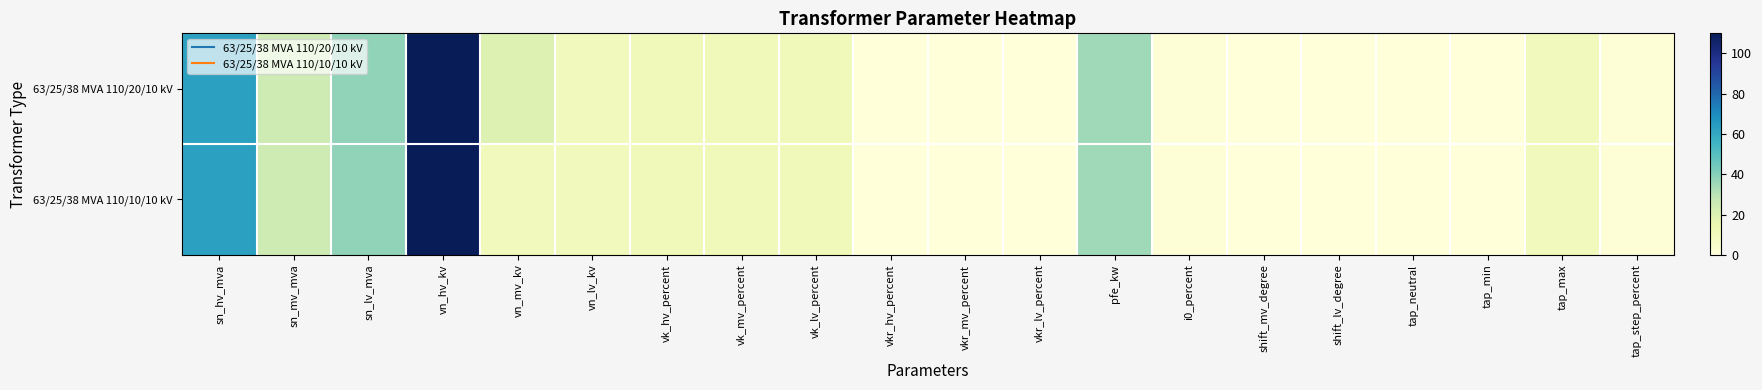

Reading right to left, transcribe all the data shown in this chart.

63/25/38 MVA 110/20/10 kV: tap_step_percent=1.2	tap_max=10.0	tap_min=0.0	tap_neutral=0.0	shift_lv_degree=0.0	shift_mv_degree=0.0	i0_percent=0.9	pfe_kw=35.0	vkr_lv_percent=0.3	vkr_mv_percent=0.3	vkr_hv_percent=0.3	vk_lv_percent=10.4	vk_mv_percent=10.4	vk_hv_percent=10.4	vn_lv_kv=10.0	vn_mv_kv=20.0	vn_hv_kv=110.0	sn_lv_mva=38.0	sn_mv_mva=25.0	sn_hv_mva=63.0
63/25/38 MVA 110/10/10 kV: tap_step_percent=1.2	tap_max=10.0	tap_min=0.0	tap_neutral=0.0	shift_lv_degree=0.0	shift_mv_degree=0.0	i0_percent=0.9	pfe_kw=35.0	vkr_lv_percent=0.3	vkr_mv_percent=0.3	vkr_hv_percent=0.3	vk_lv_percent=10.4	vk_mv_percent=10.4	vk_hv_percent=10.4	vn_lv_kv=10.0	vn_mv_kv=10.0	vn_hv_kv=110.0	sn_lv_mva=38.0	sn_mv_mva=25.0	sn_hv_mva=63.0